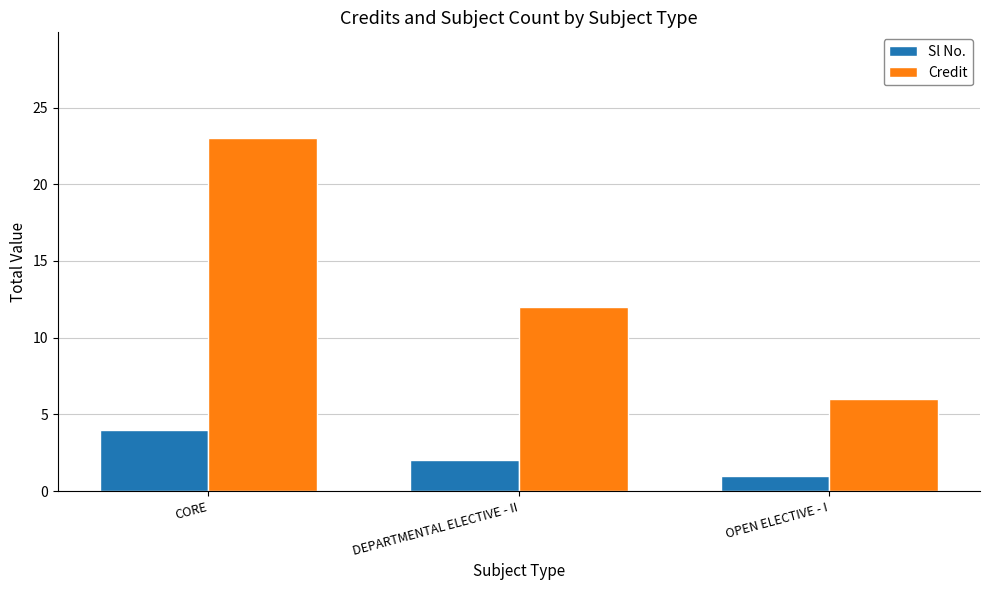

What is the label of the 2nd bar from the right?

DEPARTMENTAL ELECTIVE - II